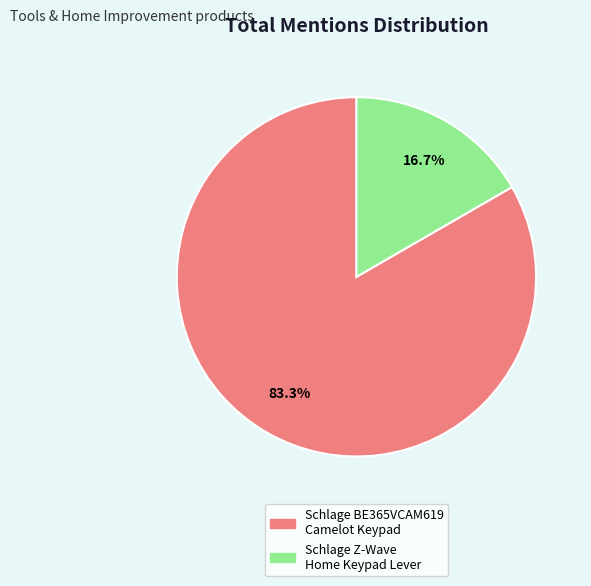

Is Schlage Z-Wave Home Keypad Lever the majority of the pie?

No